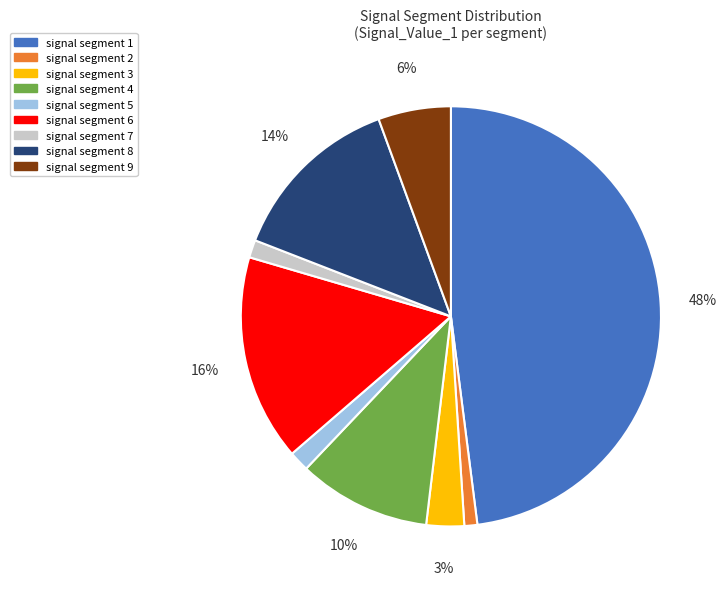

True or false: signal segment 7 accounts for 11% of the total.

False